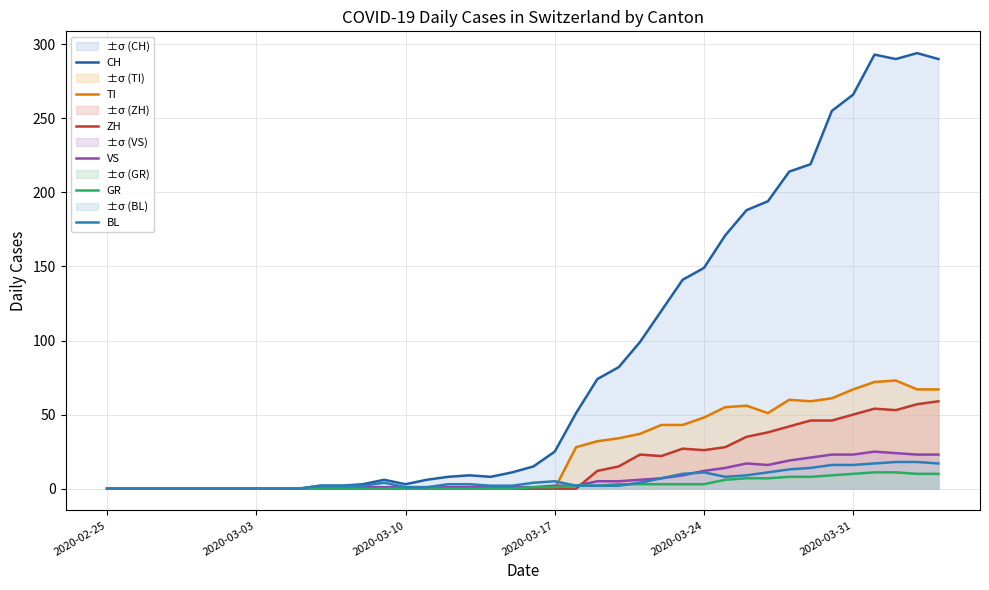

What is the value of the ZH point at the 37th from the left?

54